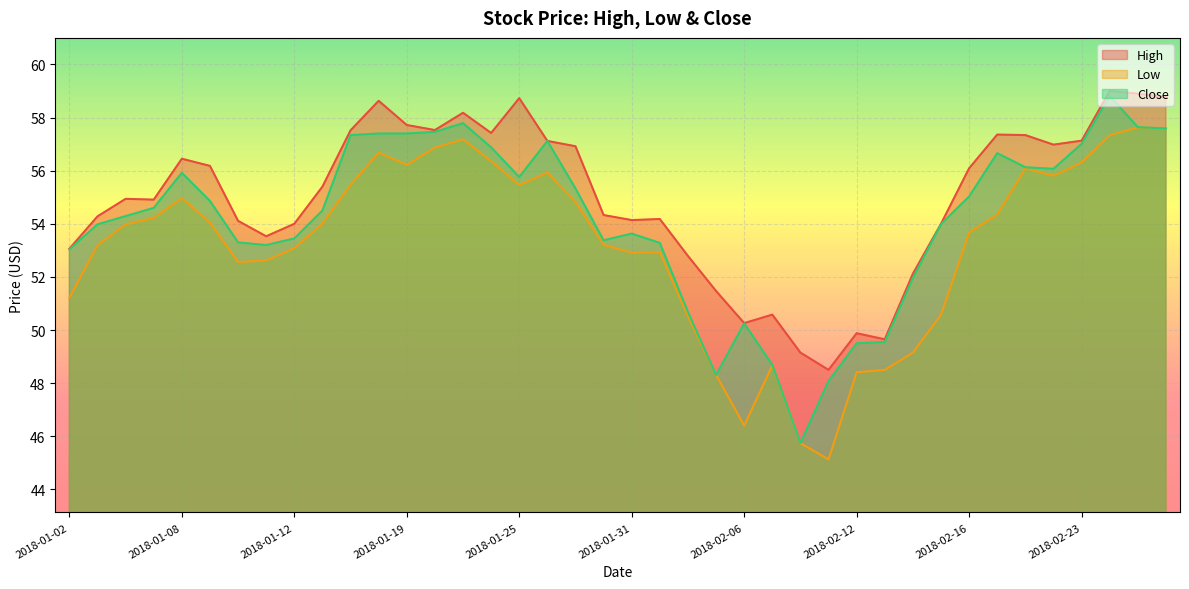

What is the sum of the Close values at 2018-01-31 and 2018-01-29?

109.0